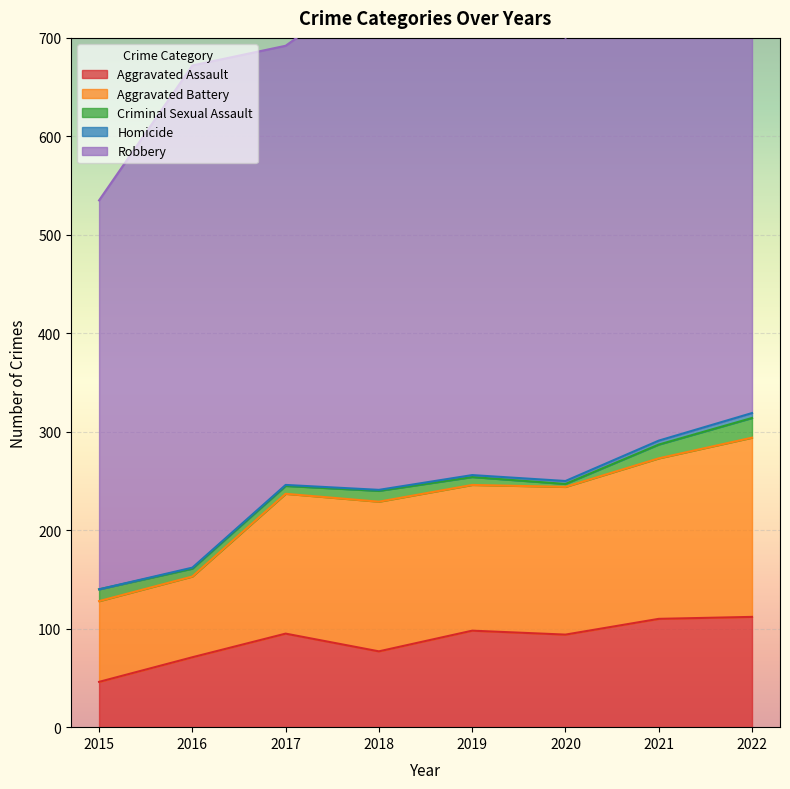

What is the difference between the Criminal Sexual Assault values at 2015 and 2021?

2